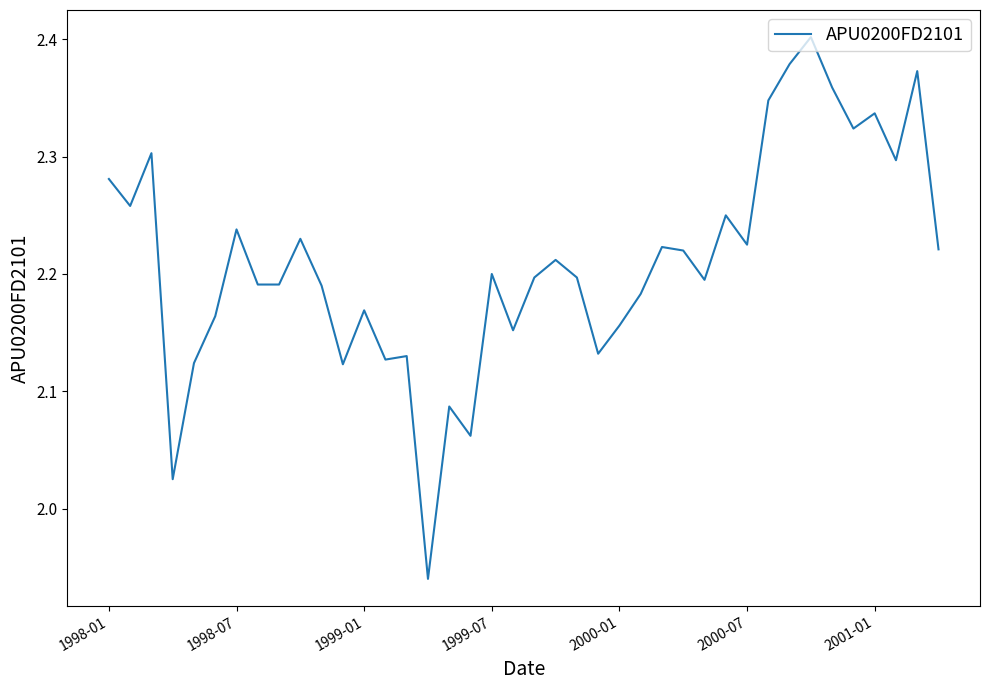

What is the difference between the maximum and minimum values?

0.5